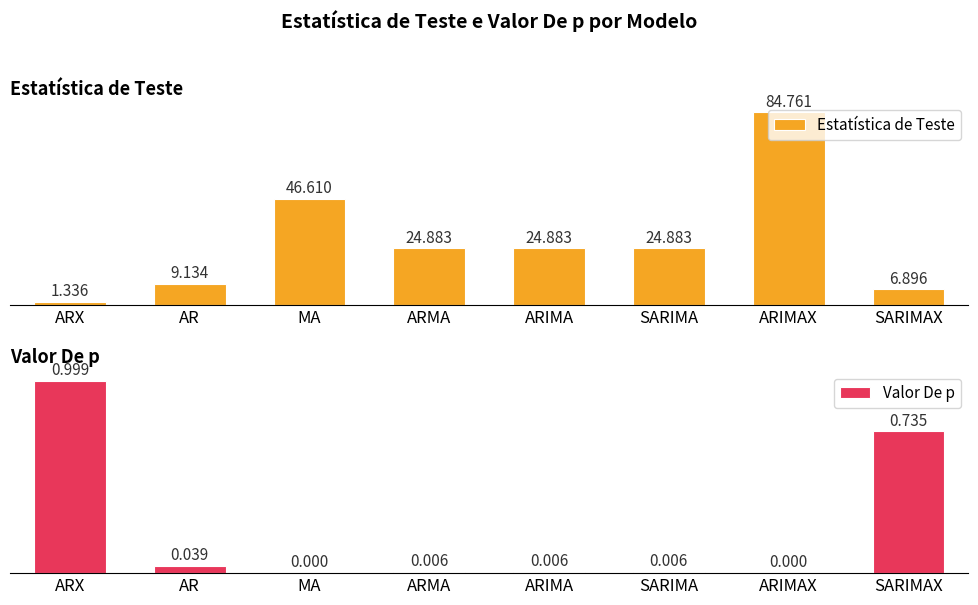

Which series changed the most between ARX and SARIMAX?

Estatística de Teste